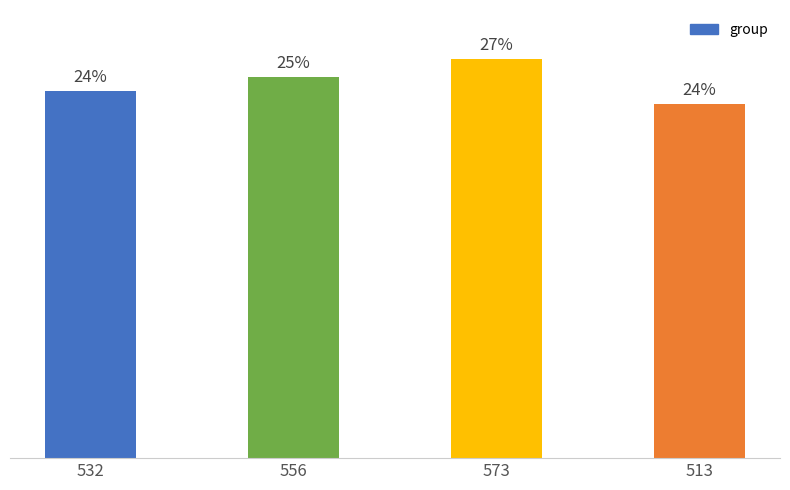

Does the chart contain any negative values?

No